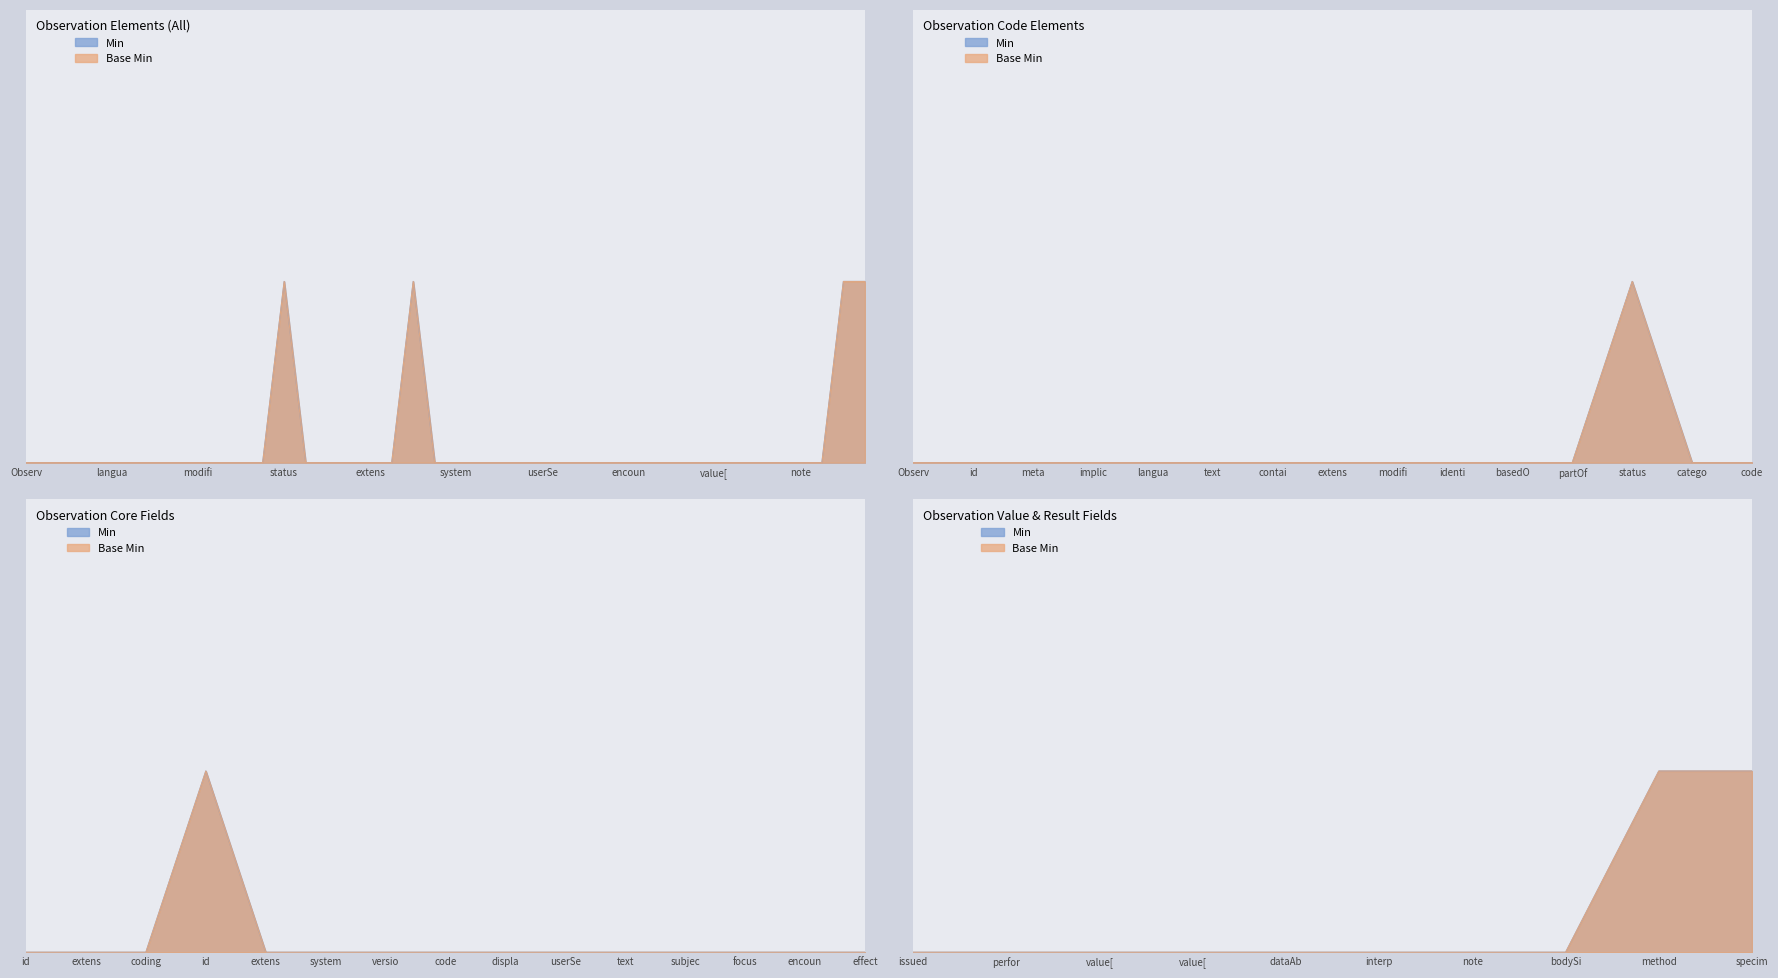

The value of Base Min at Observation.category is 0. True or false?

False